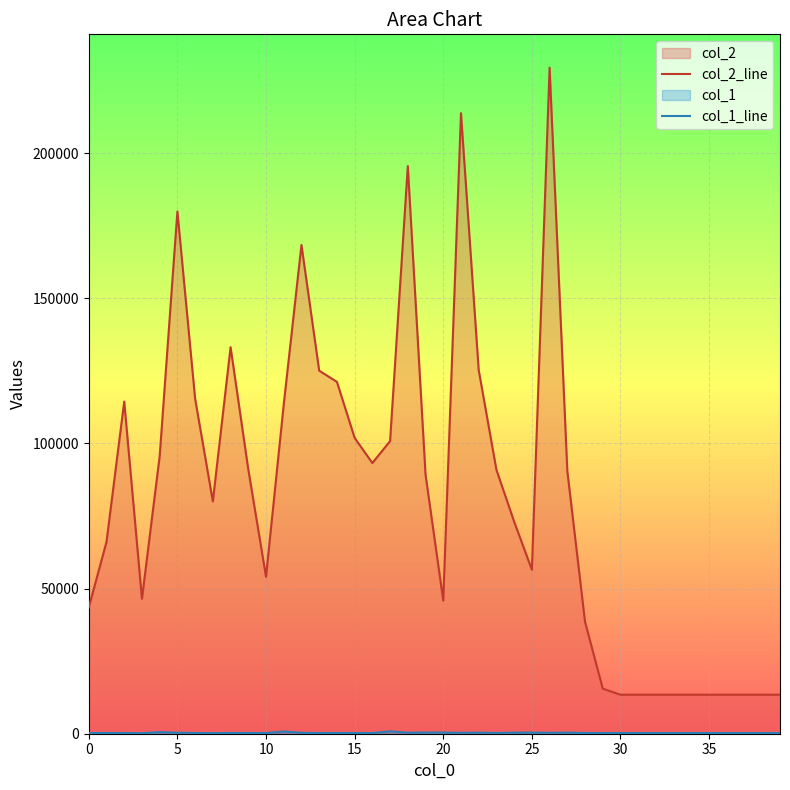

Which series changed the most between 0 and 37?

col_2_line